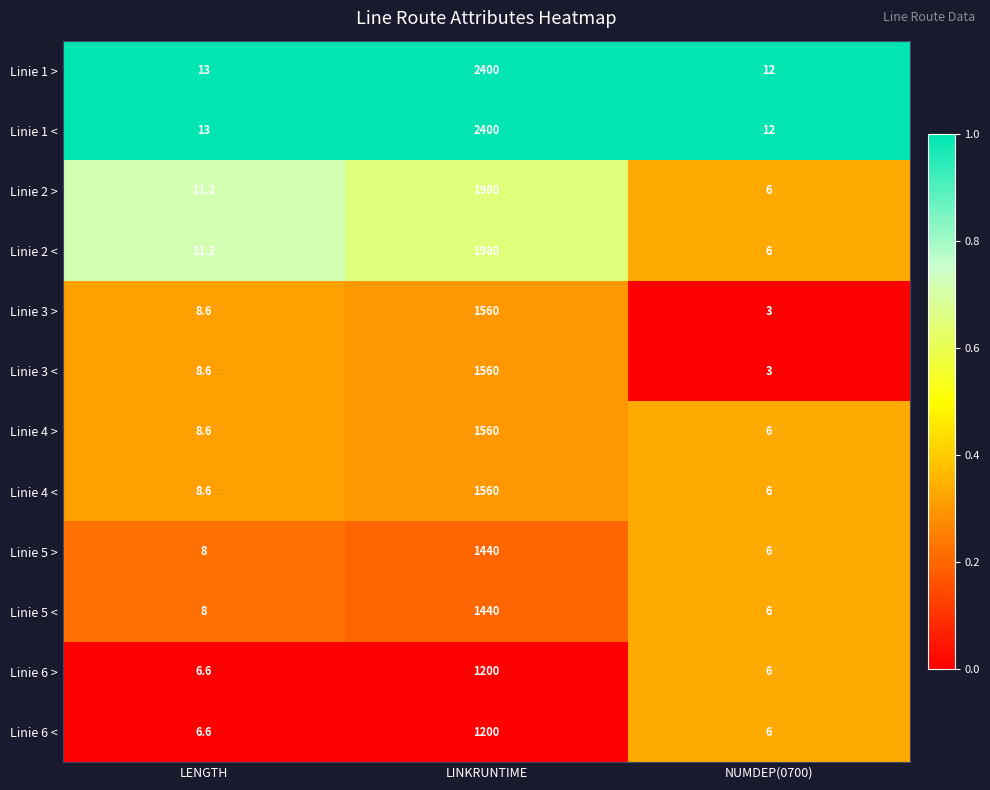

At which label is Linie 5 < closest to 723?

LENGTH